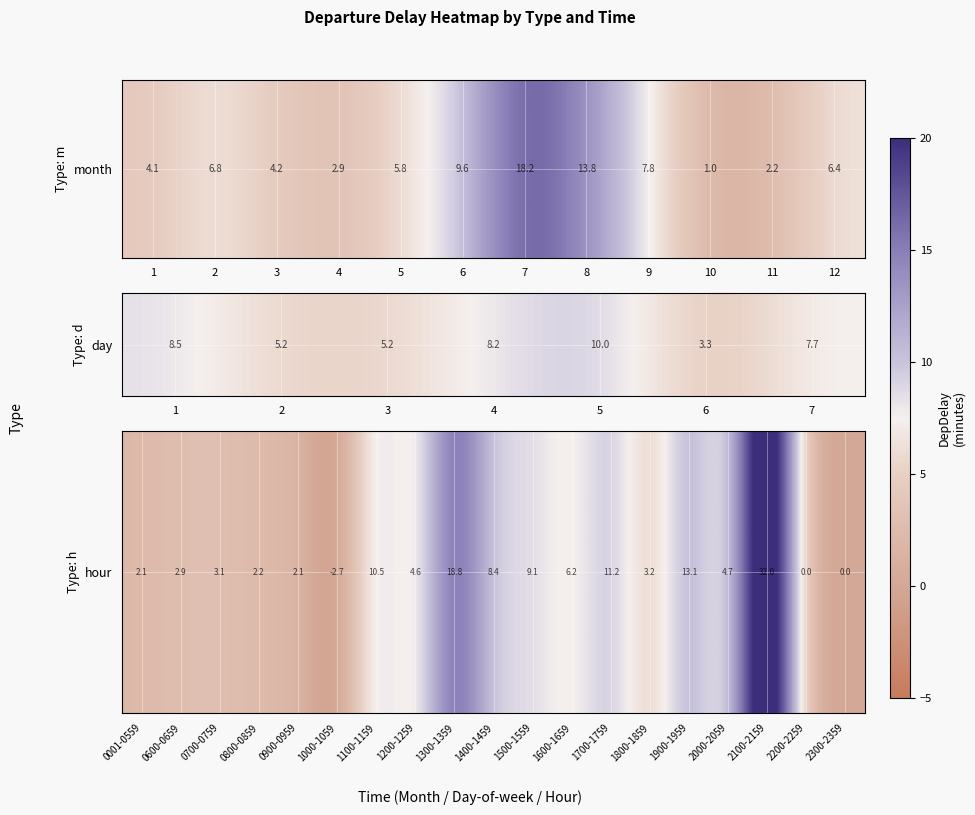

What is the difference between the maximum and minimum values?

34.7